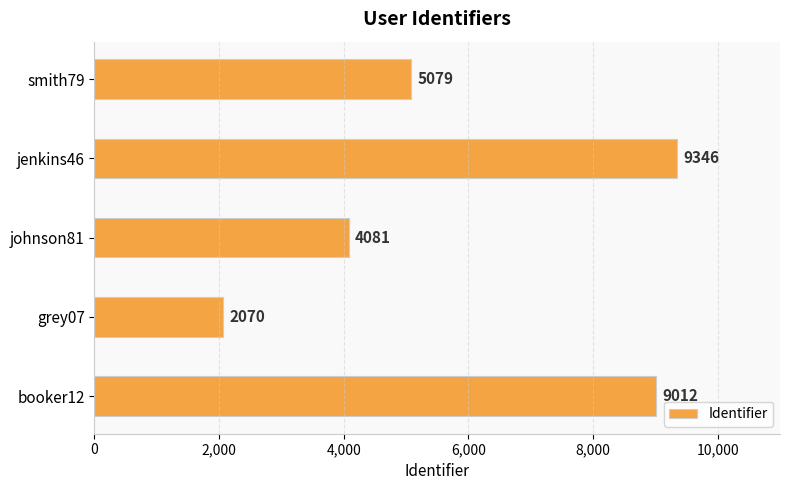

What is the approximate value at johnson81, to the nearest 10?

4080